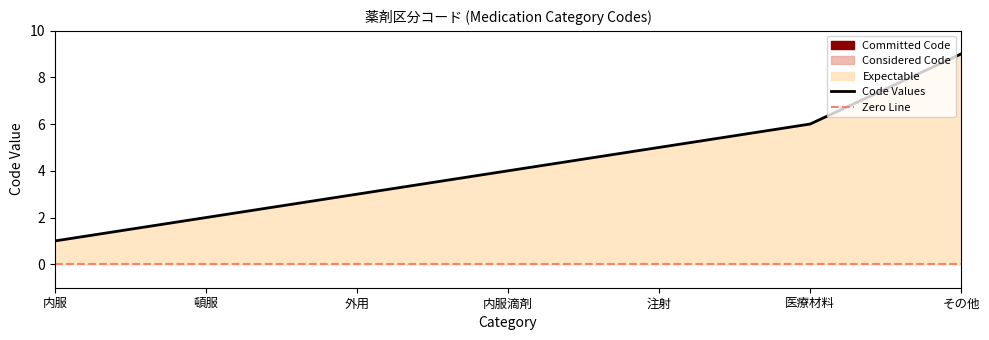

Which label corresponds to the smallest value in the chart?

内服